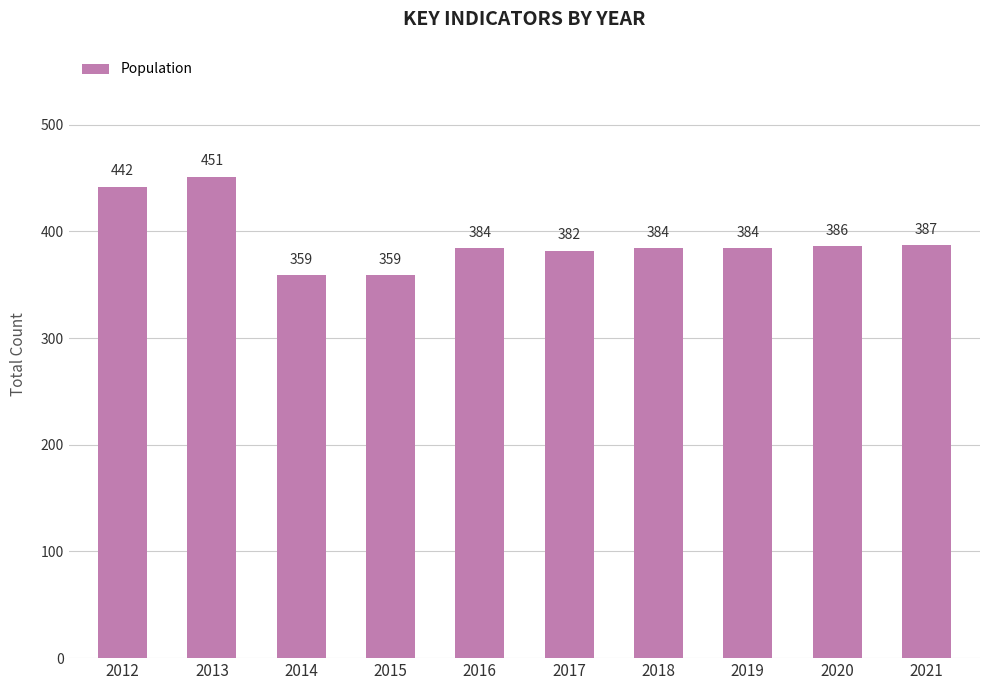

The value at 2019 is 384. True or false?

True